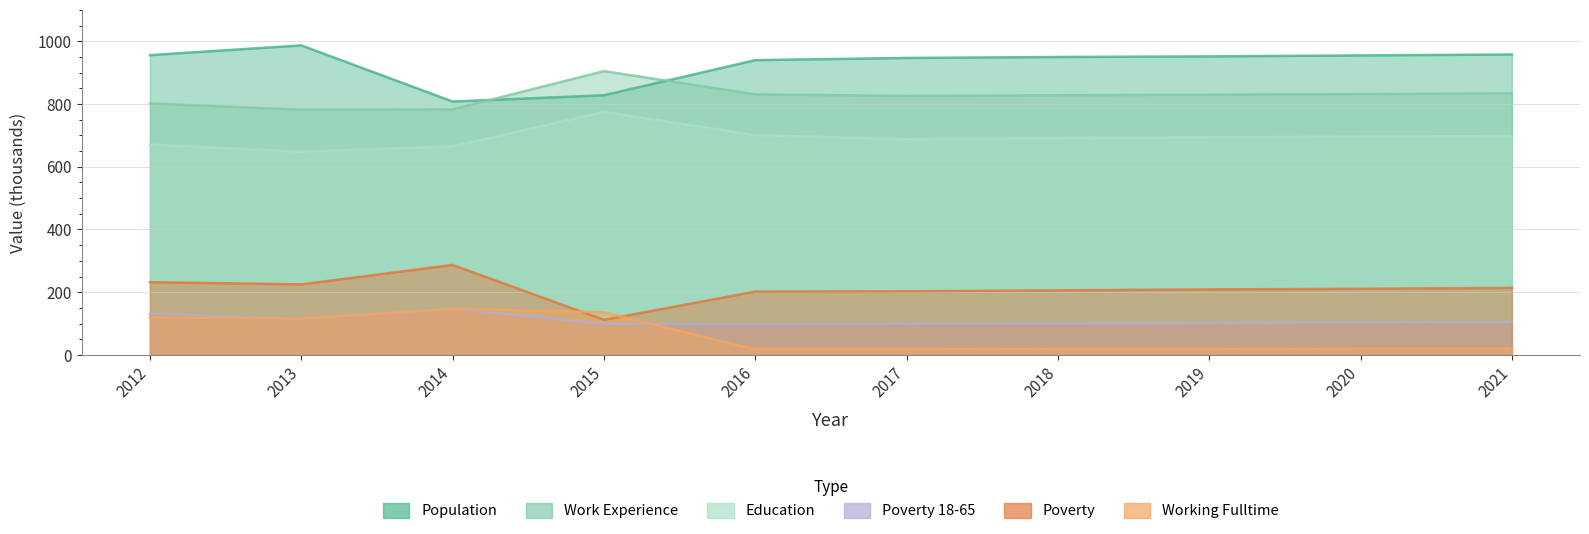

How many interior local peaks does the Poverty_18to65 series have?

1